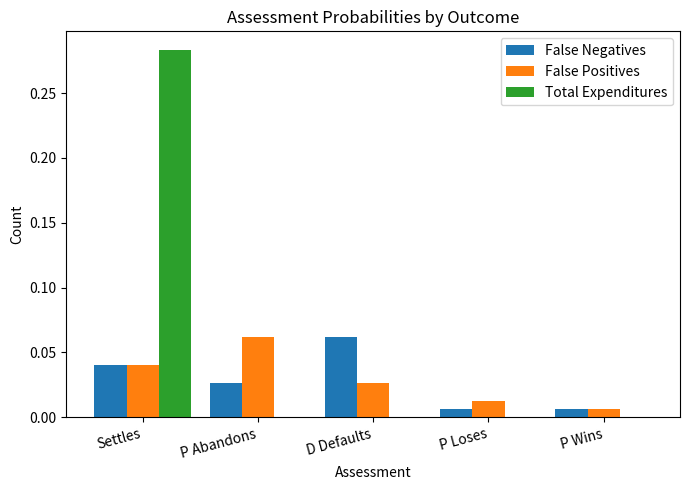

Where is False Positives nearest to the value 0?

P Wins